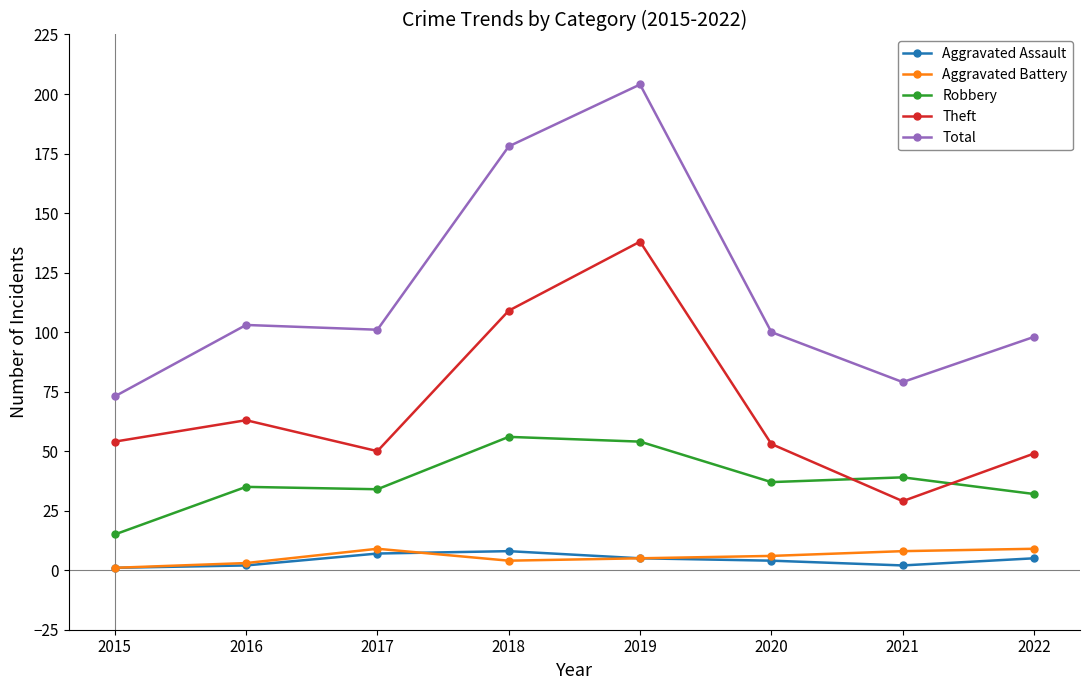

What is the total value across all series at 2020?

200